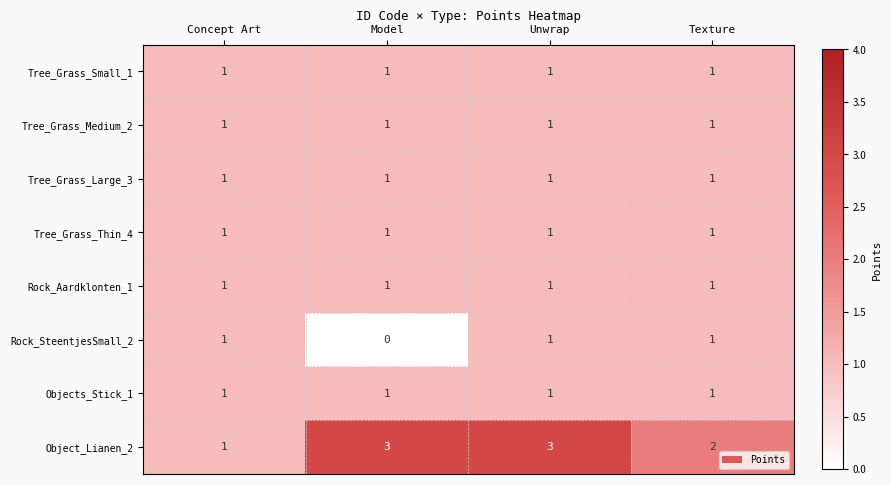

The Rock_SteentjesSmall_2 series shows 1 at Concept Art. True or false?

True